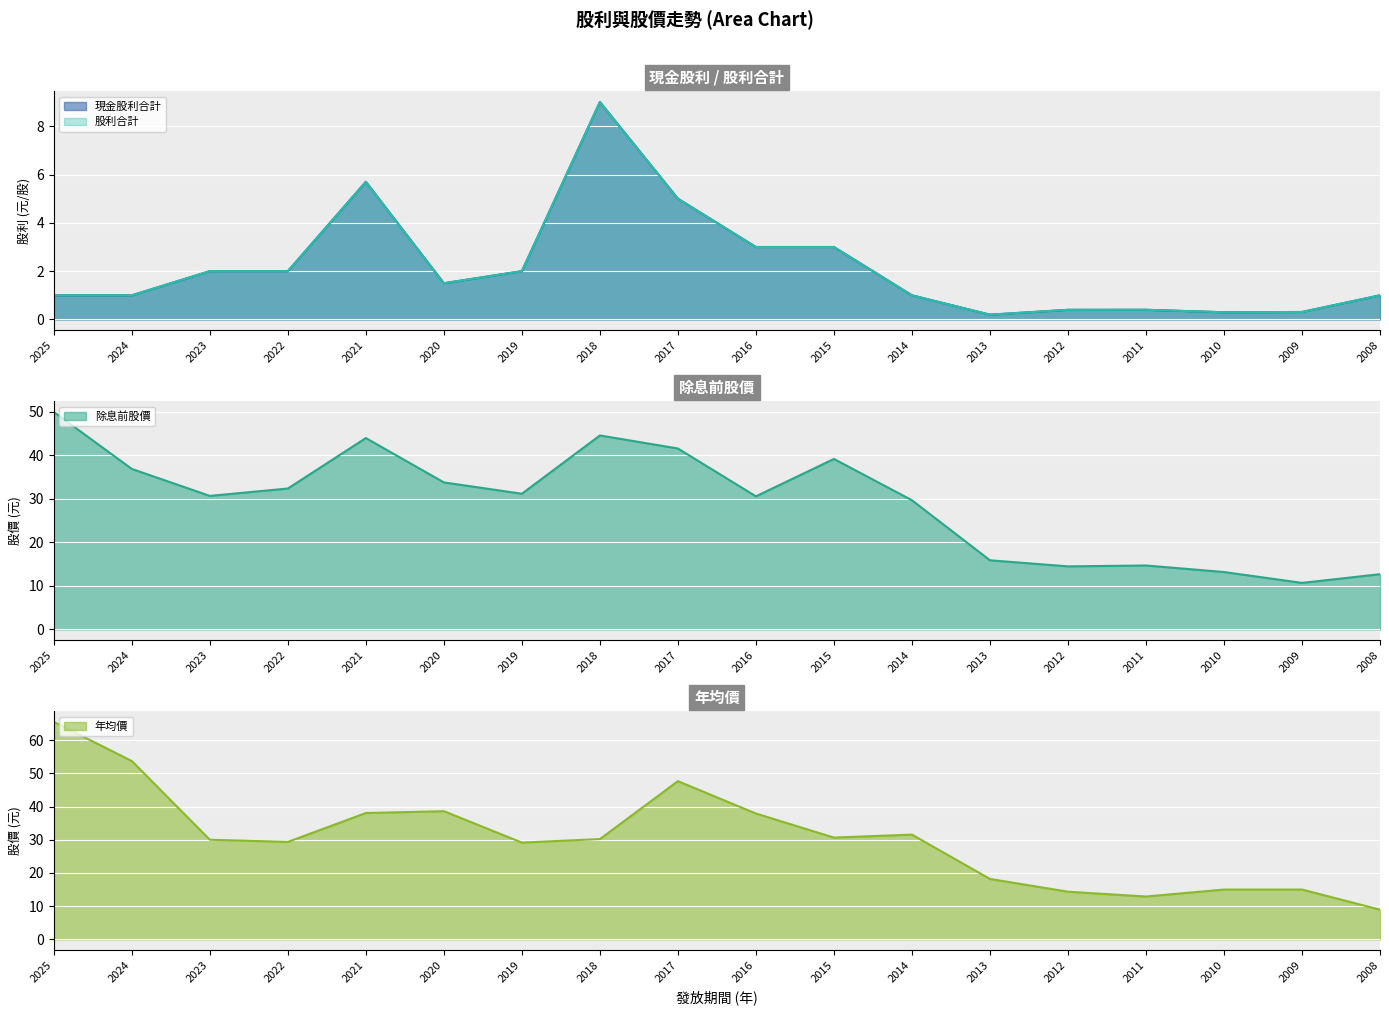

The value of 年均價 at 2014 is 9.9. True or false?

False